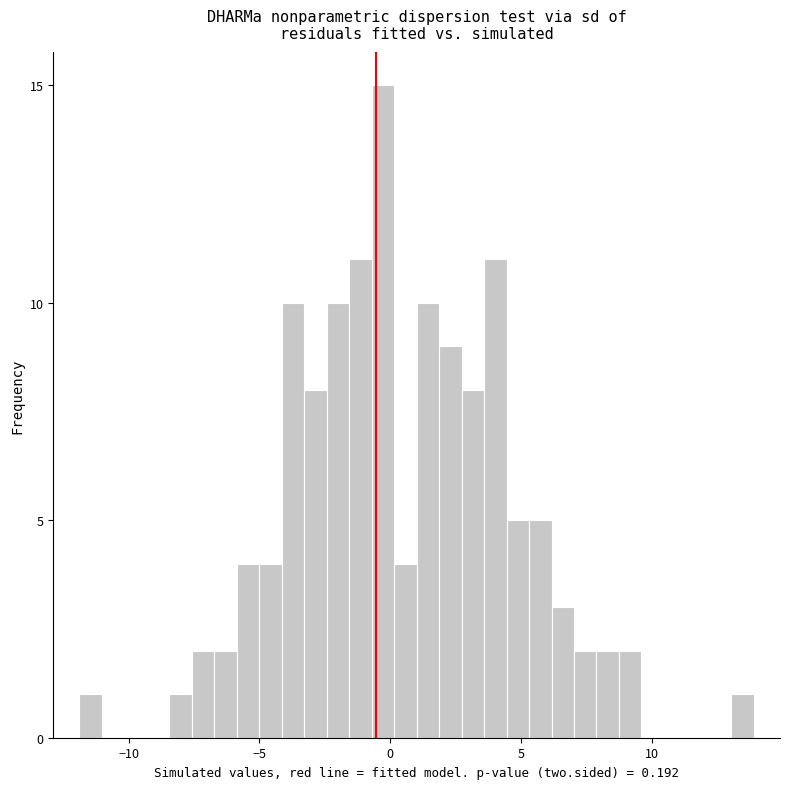

Read against the x-axis, roughly where is the centre of the tallest bar?

-0.5